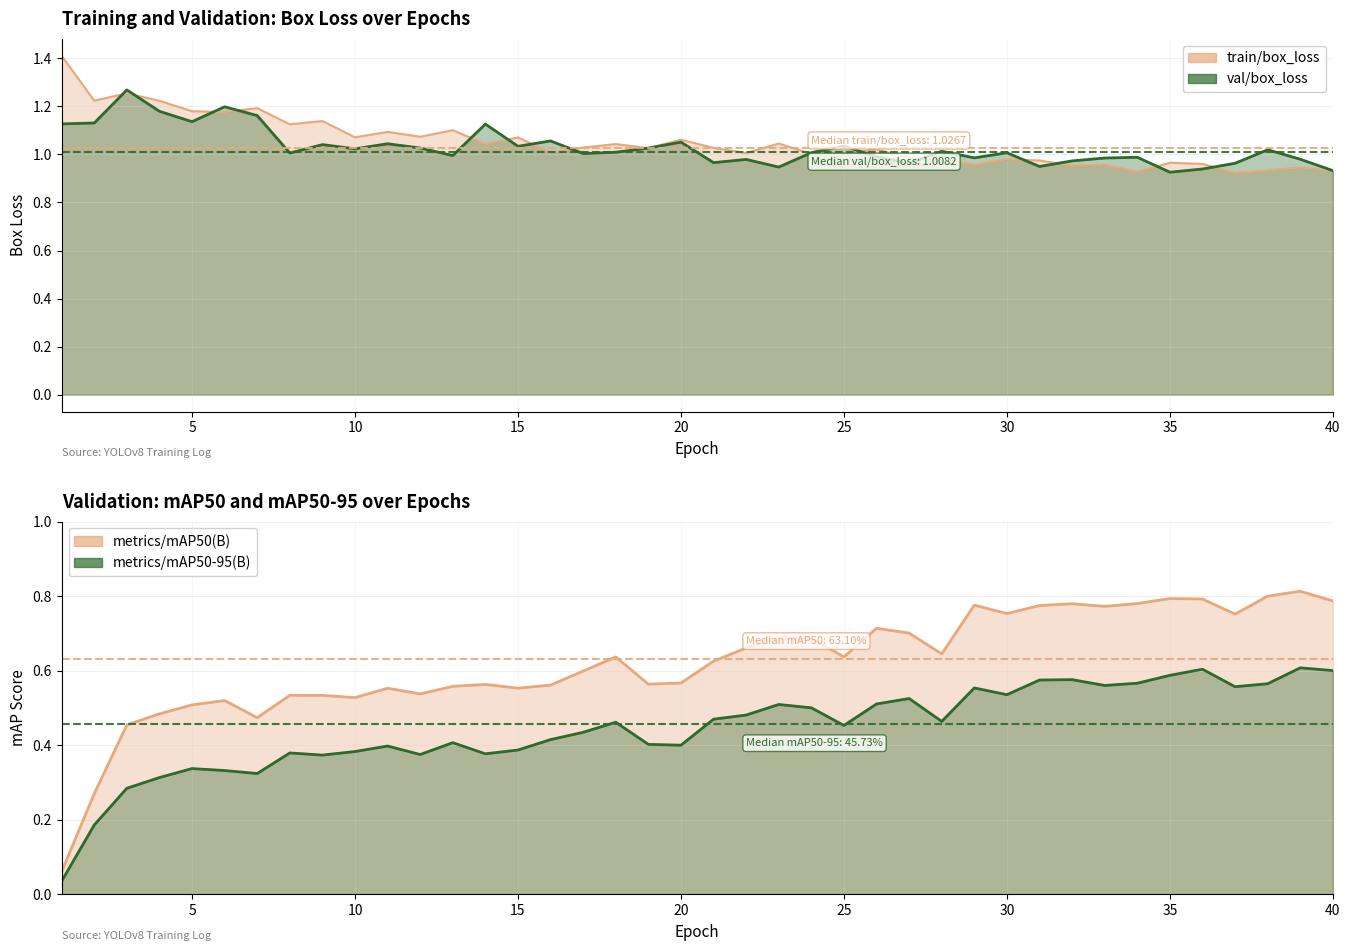

At how many categories does at least one series exceed 0?

40